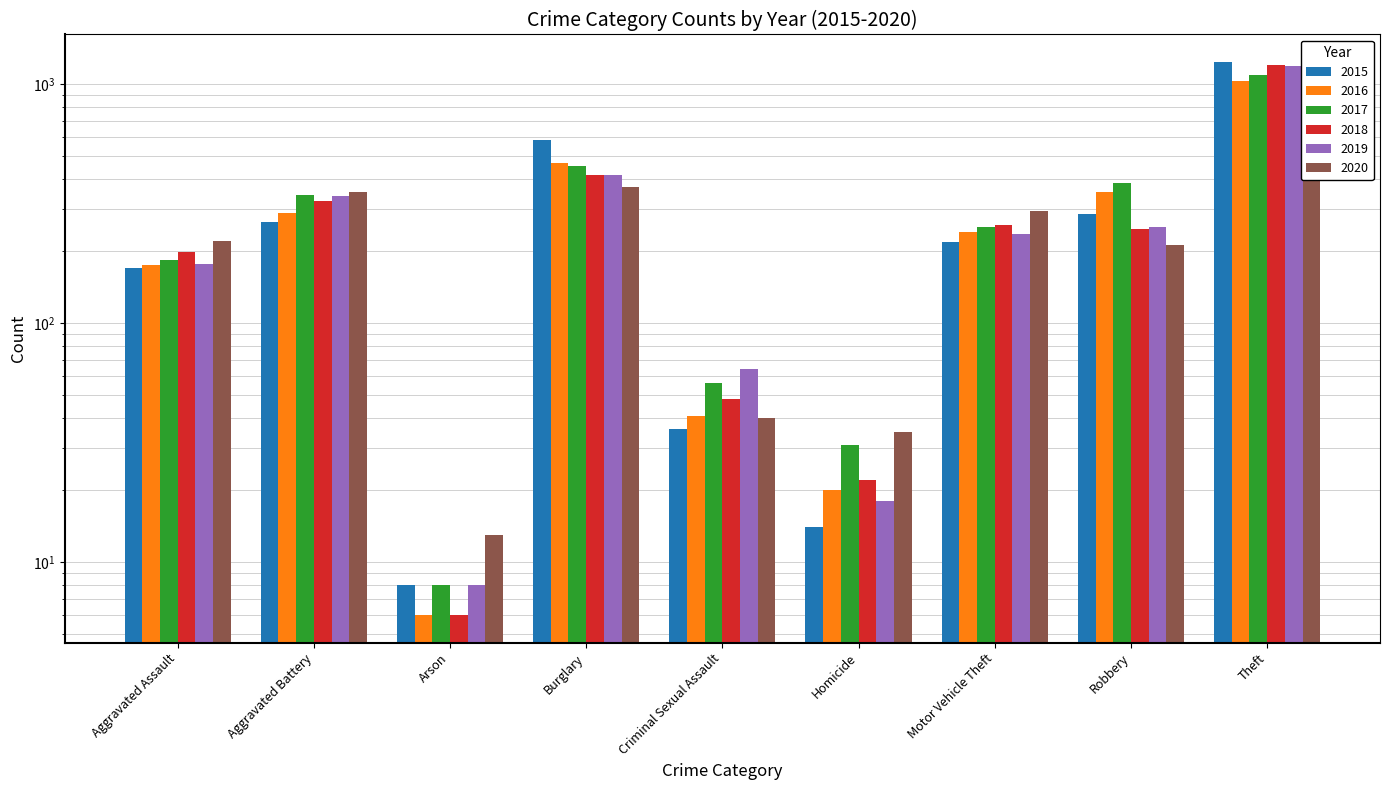

What is the sum of all 2018 values?

2722